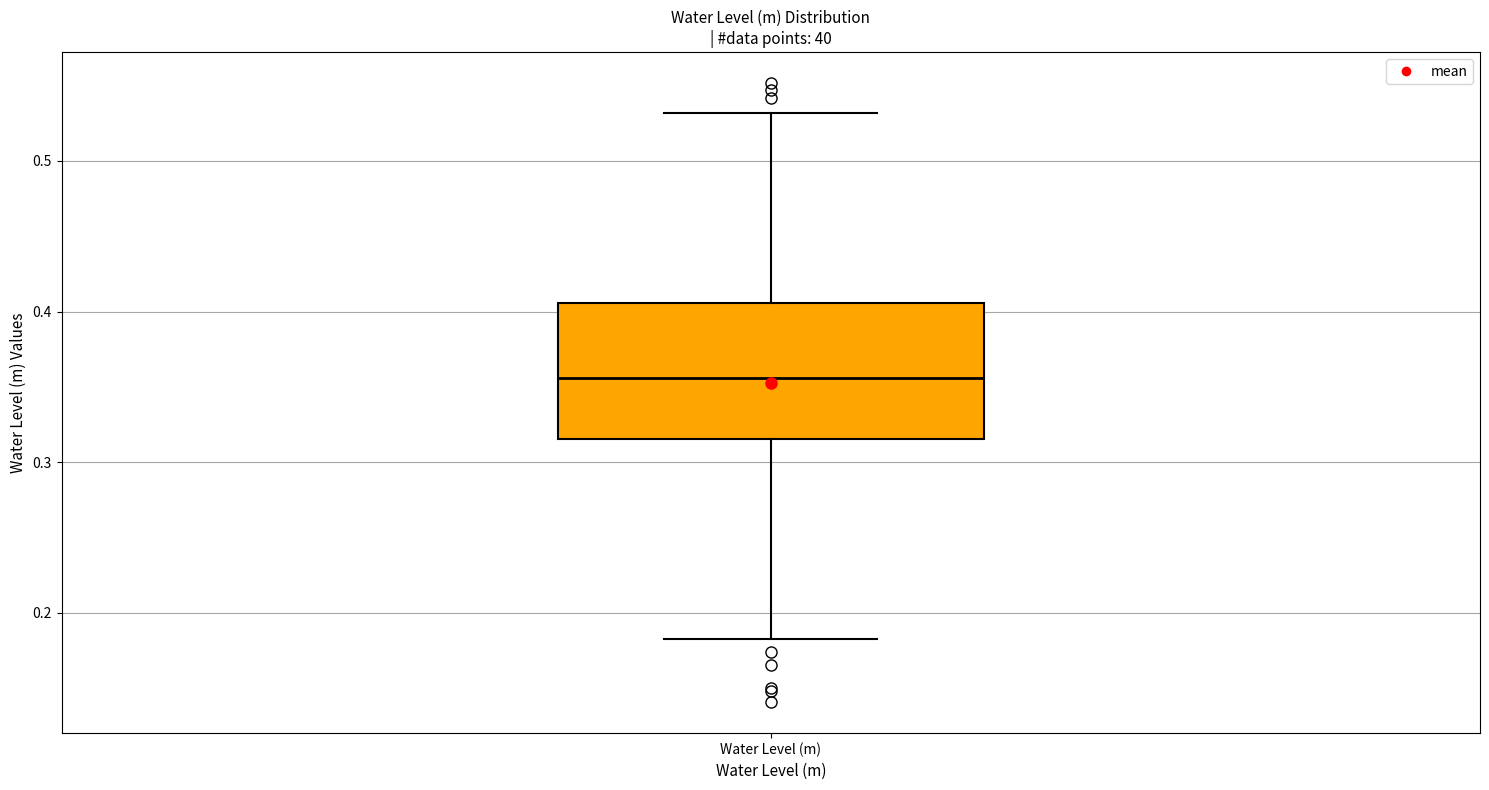

Read this box plot against the y-axis: the position of the median line, the range covered by the box, and the ends of both whiskers. The values are not printed on the chart, so give them approximately, as read against the axis.

median 0.36, box 0.32 to 0.41, whiskers 0.18 to 0.53